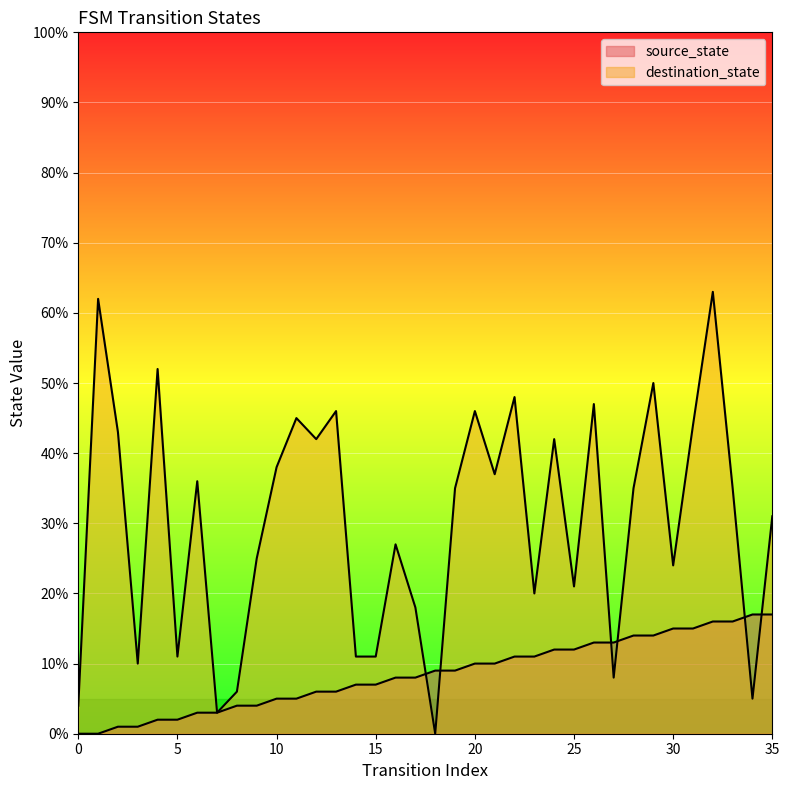

At which category is the sum across all series the highest?

32